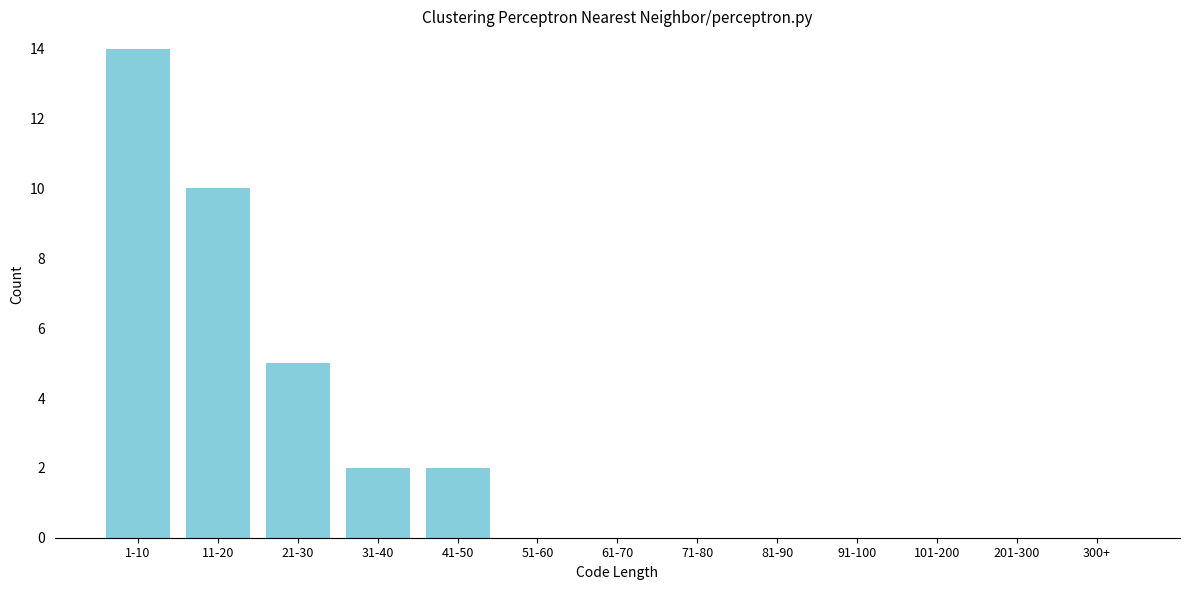

Reading left to right, what are all the values shown in this chart?

1-10=14	11-20=10	21-30=5	31-40=2	41-50=2	51-60=0	61-70=0	71-80=0	81-90=0	91-100=0	101-200=0	201-300=0	300+=0